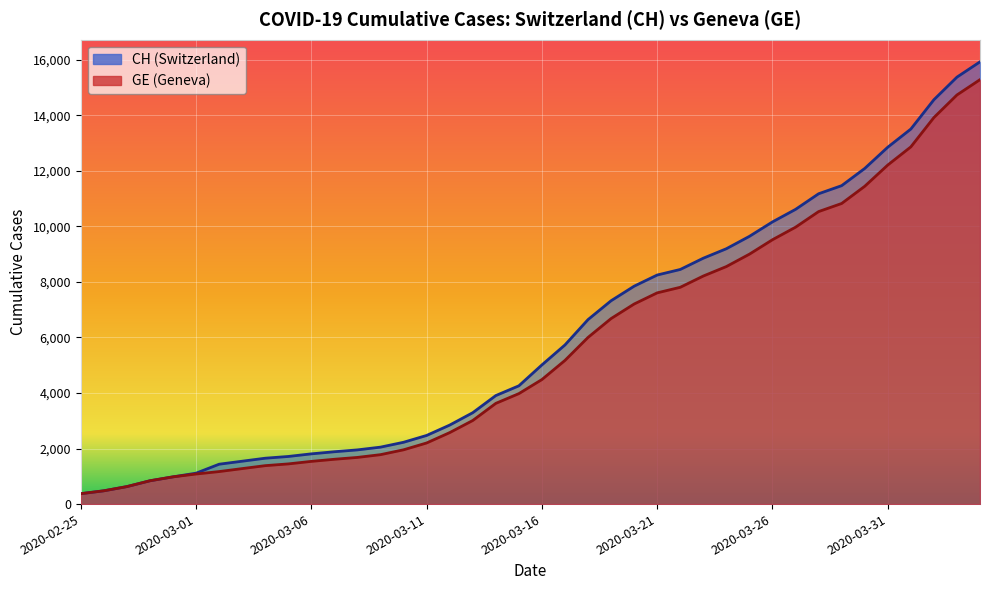

What is the difference between the maximum and minimum values in the CH series?

15551